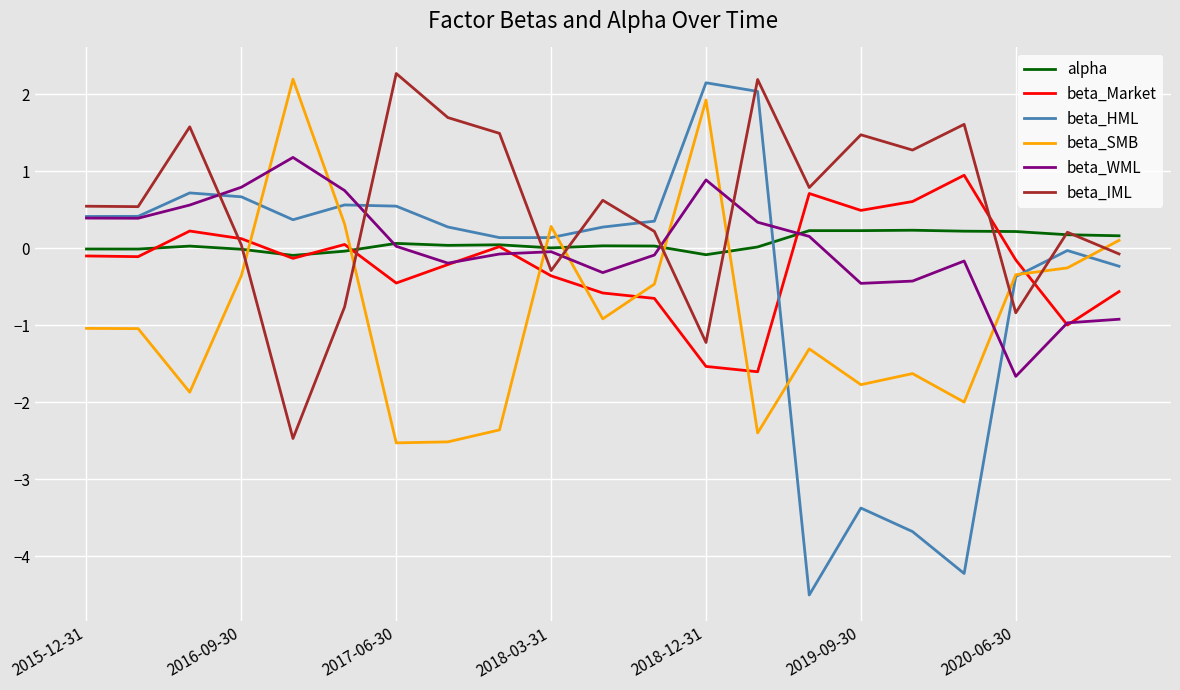

Which series has the widest spread of values?

beta_HML